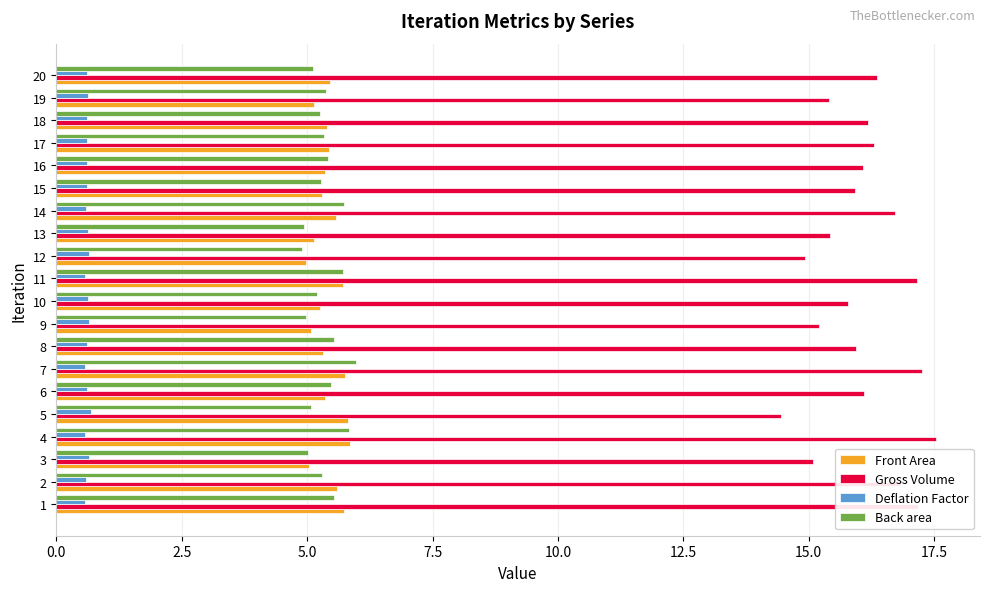

What value does the Back area series have at 13?

4.9